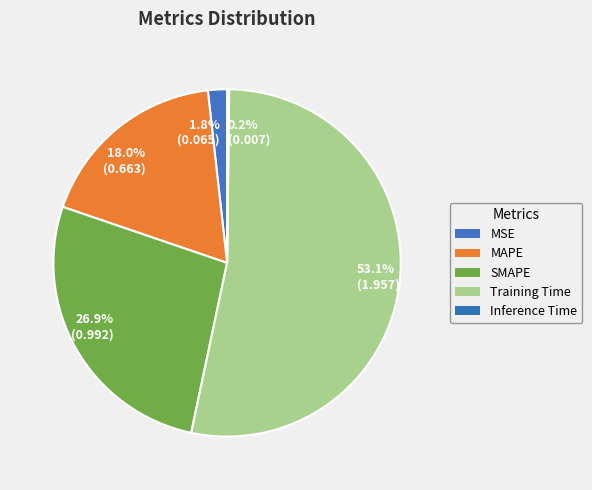

To the nearest percent, what is the difference between the largest and smallest slice percentages?

53%